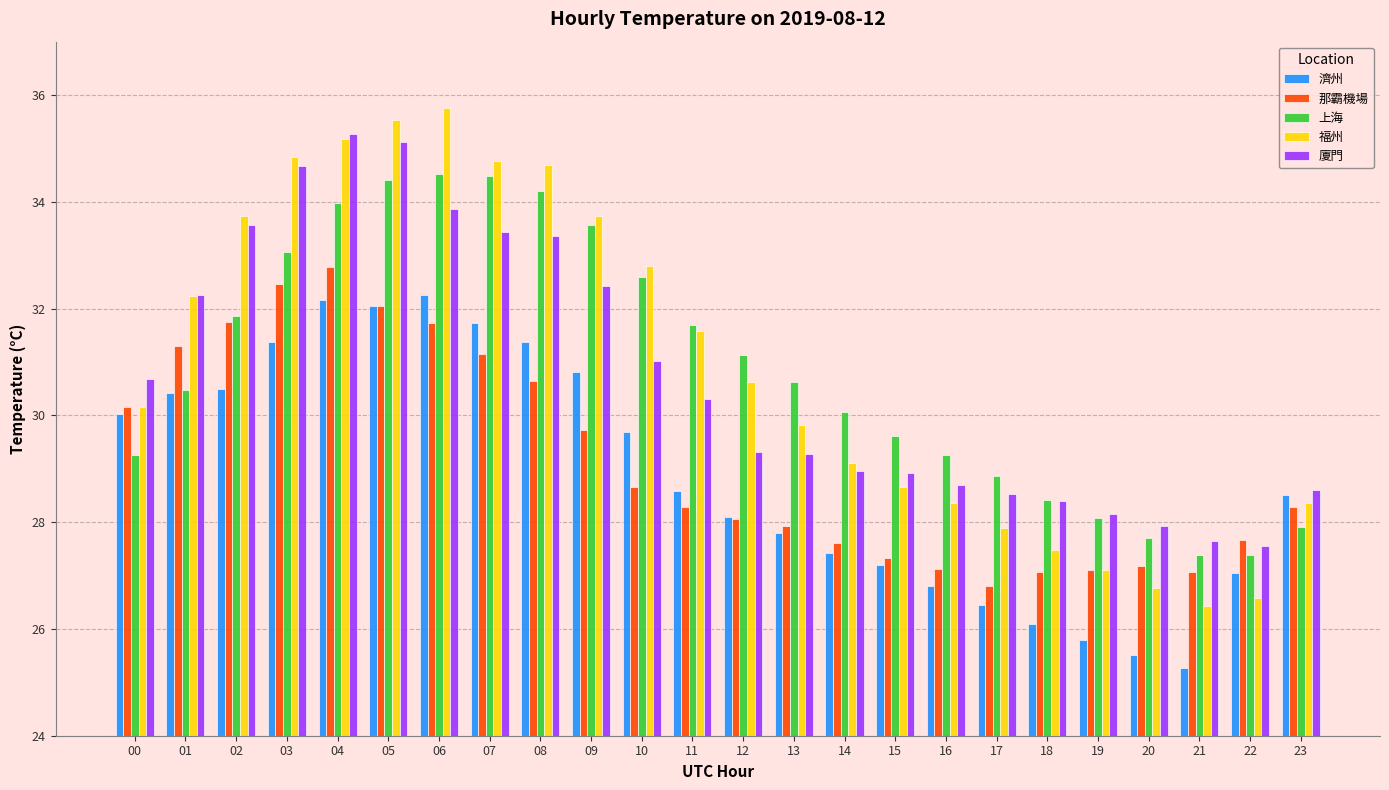

Is the value of 福州 at 17 greater than the value of 那霸機場 at 11?

No